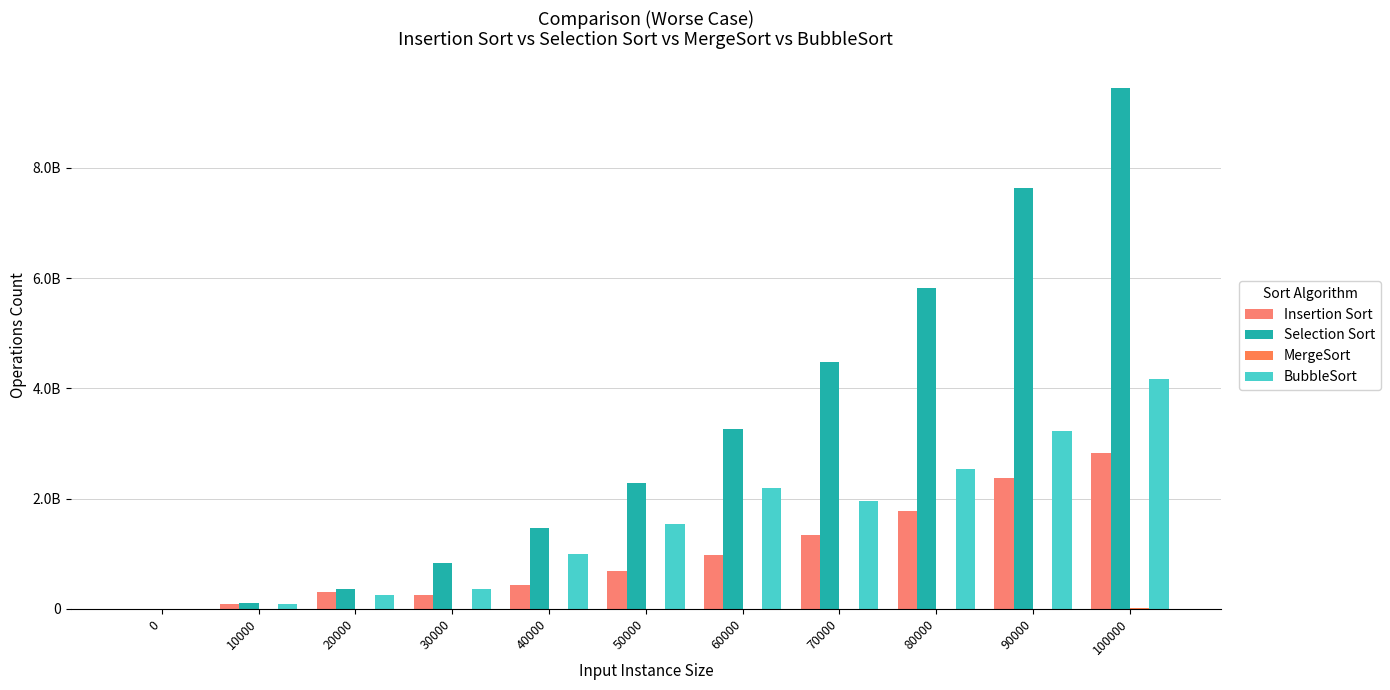

Does the chart contain stacked bars?

No